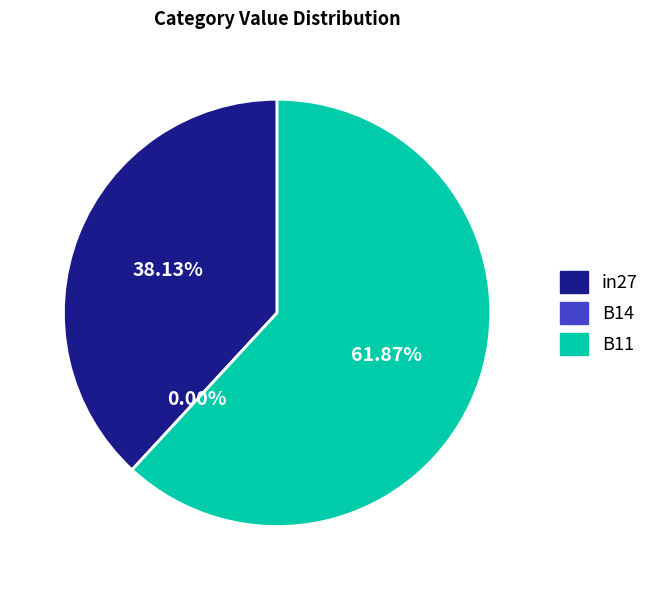

To the nearest percent, what percentage of the pie is in27?

38%